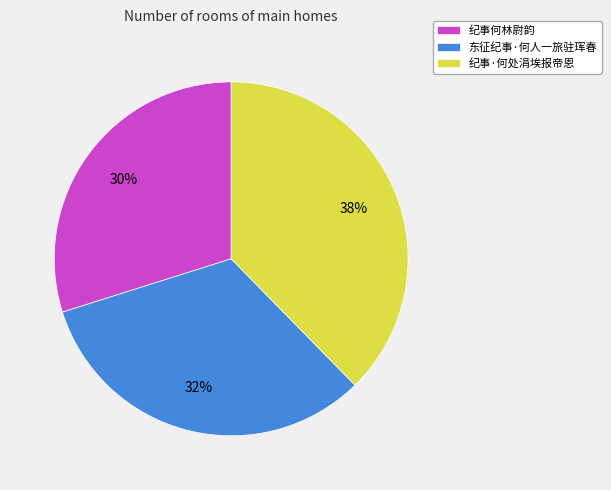

Do 东征纪事·何人一旅驻珲春 and 纪事何林尉韵 together represent more than half of the pie?

Yes